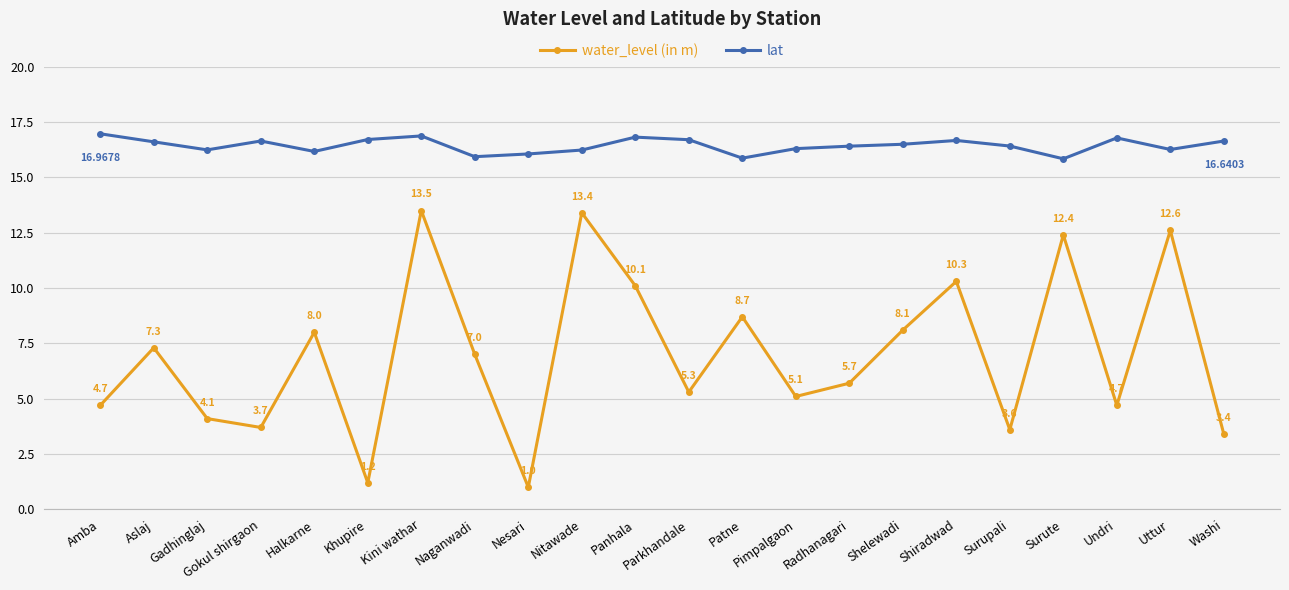

At which category does water_level (in m) reach its first local peak?

Aslaj